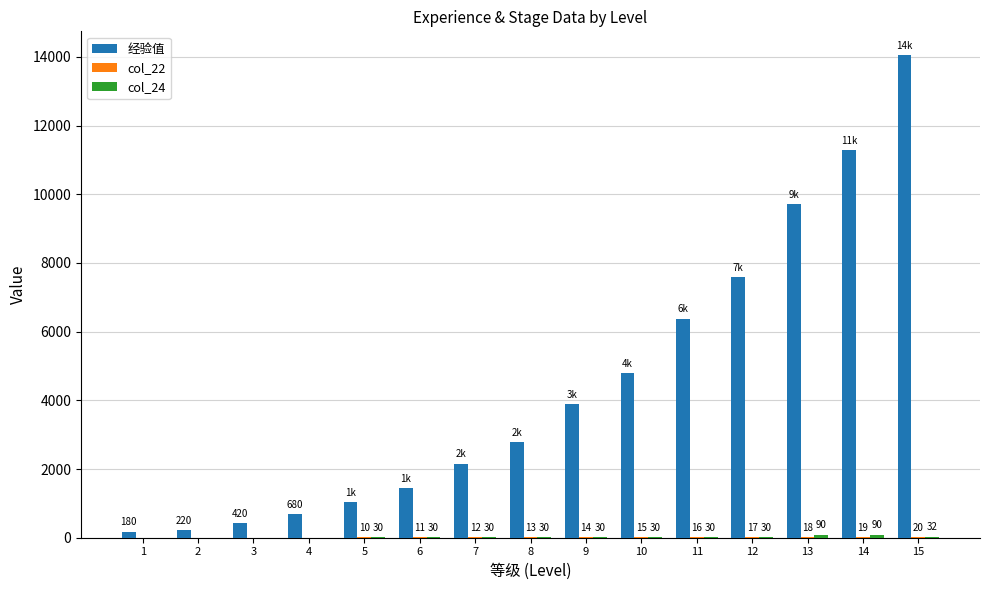

How many groups of bars are there?

15